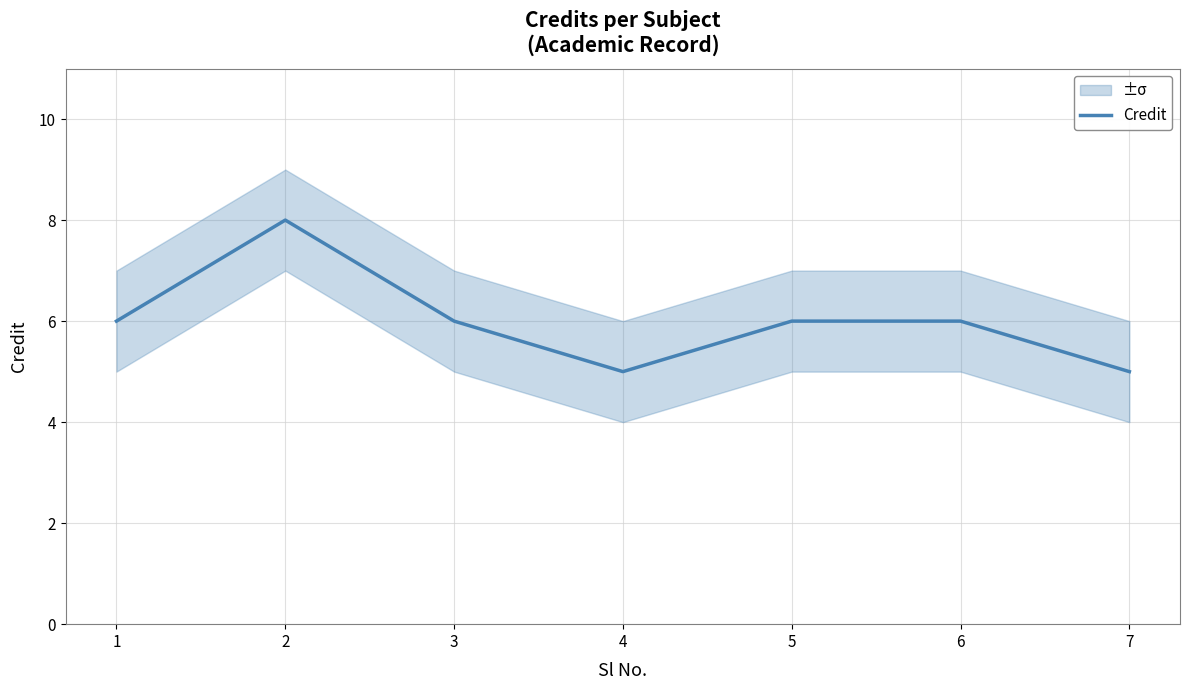

Which has a higher value, 2 or 7?

2